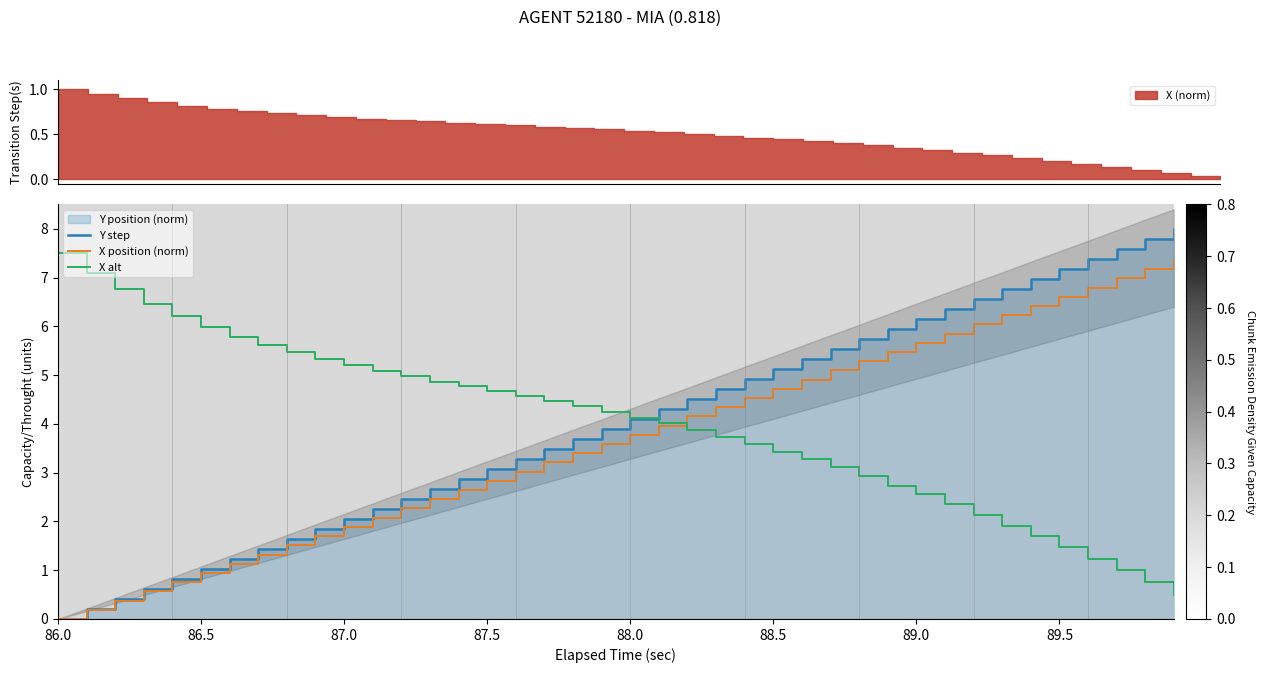

What is the highest value of the X position (norm) series?

7.4